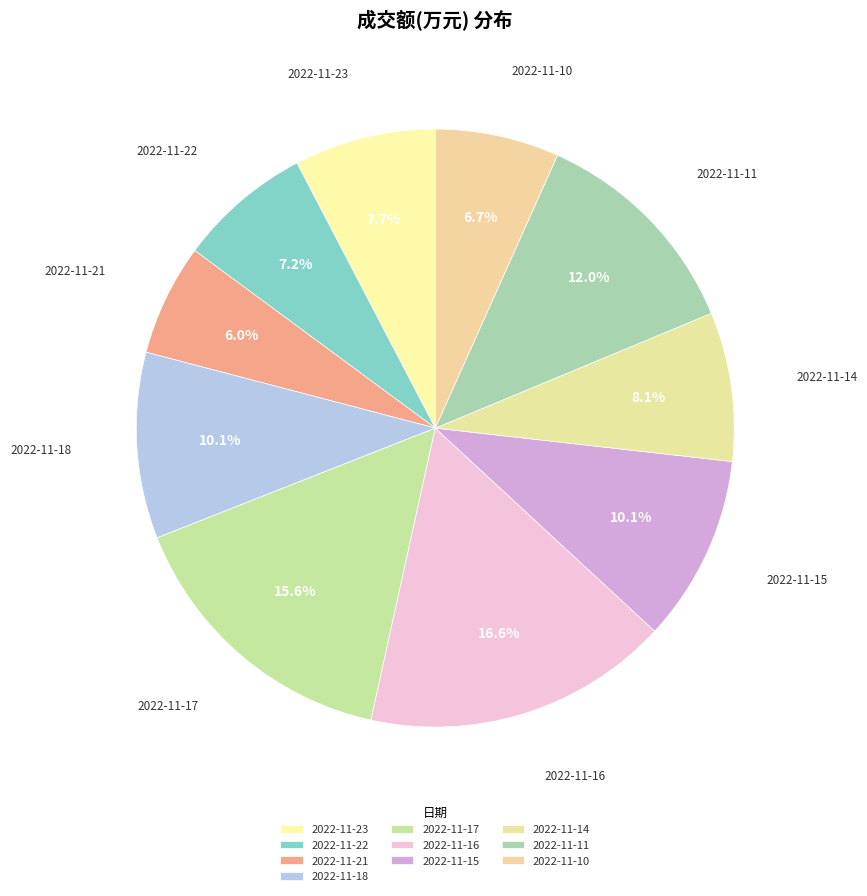

The 2022-11-16 slice represents 31% of the pie. True or false?

False